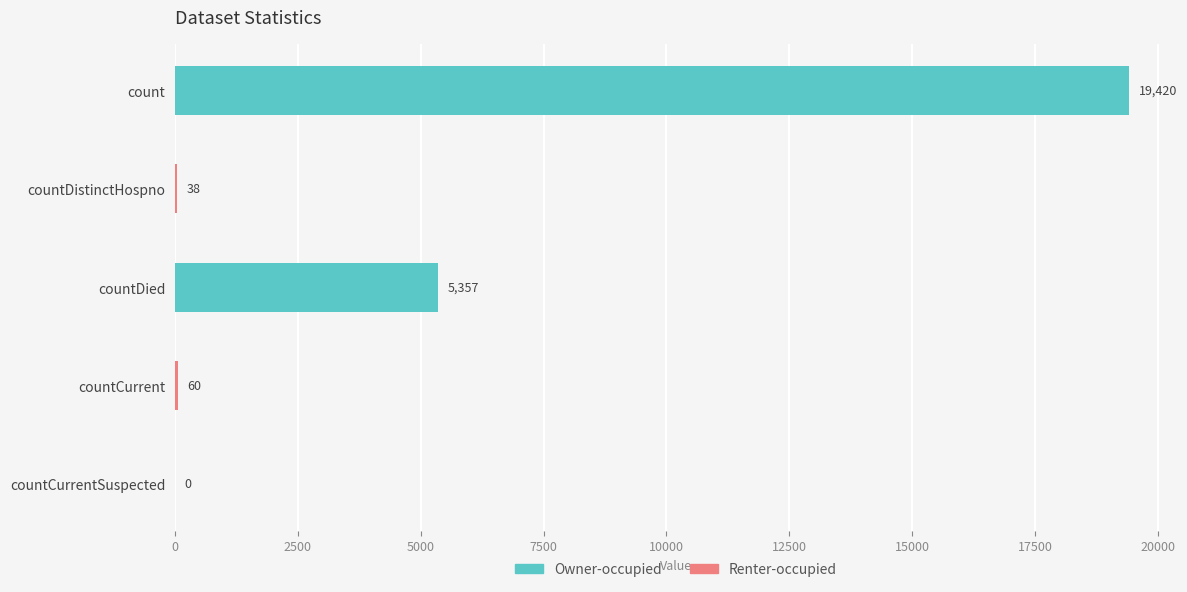

List the labels in order of value, largest first.

count, countDied, countCurrent, countDistinctHospno, countCurrentSuspected